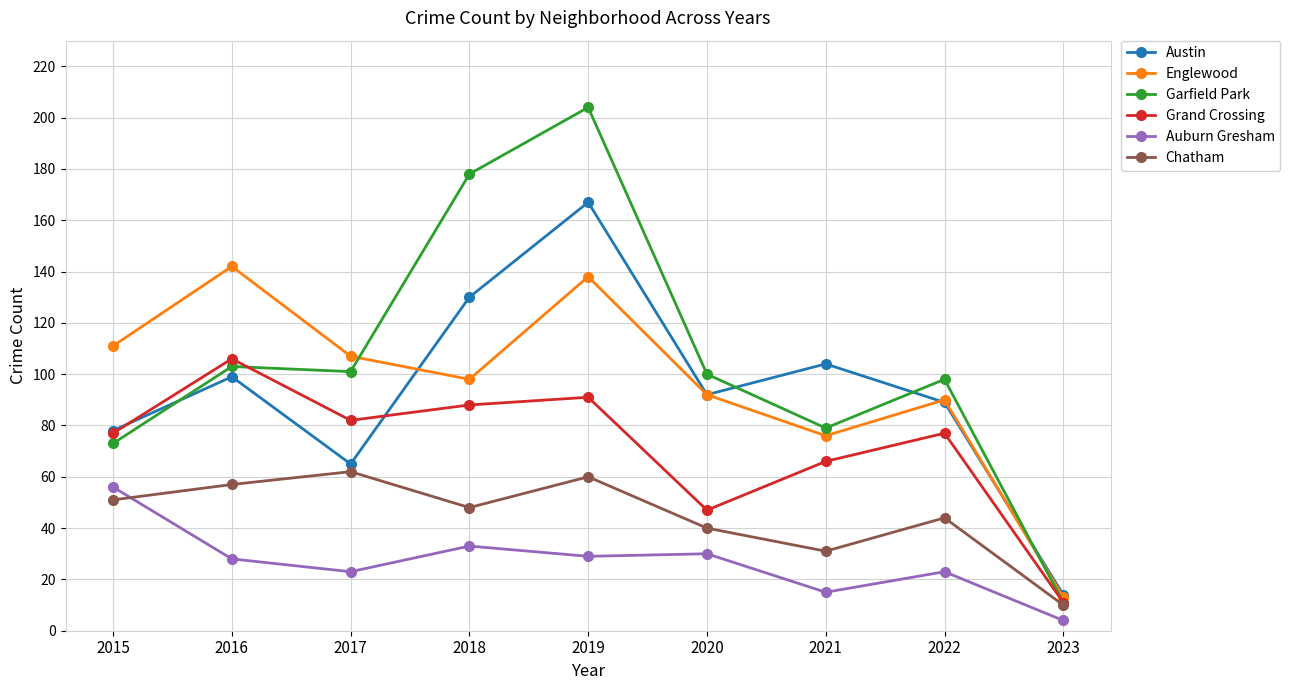

What is the value of the Garfield Park point at the 2nd from the left?

103